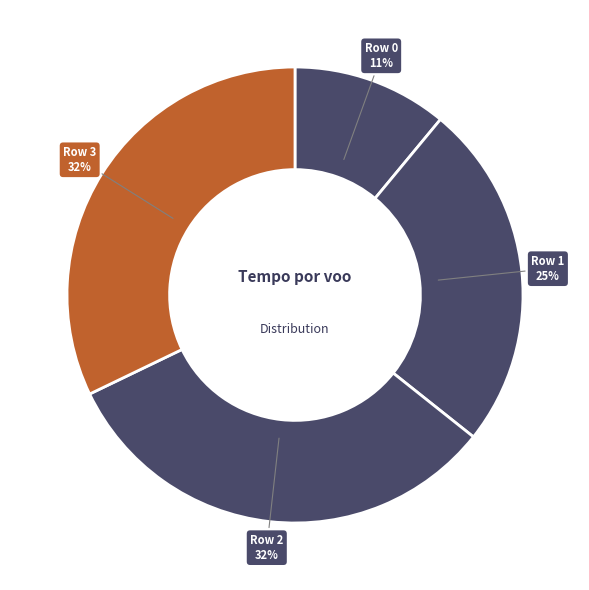

How many slices are in this pie chart?

4